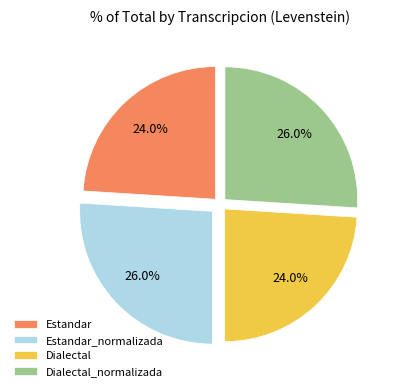

To the nearest percent, what is the difference between the largest and smallest slice percentages?

2%